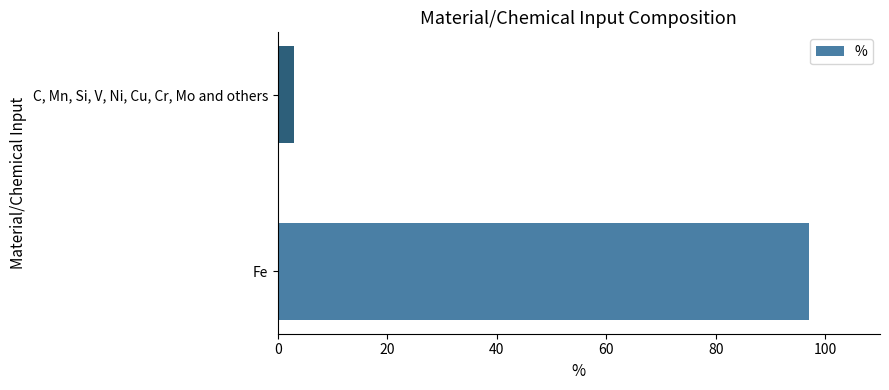

How many bars are there in total?

2